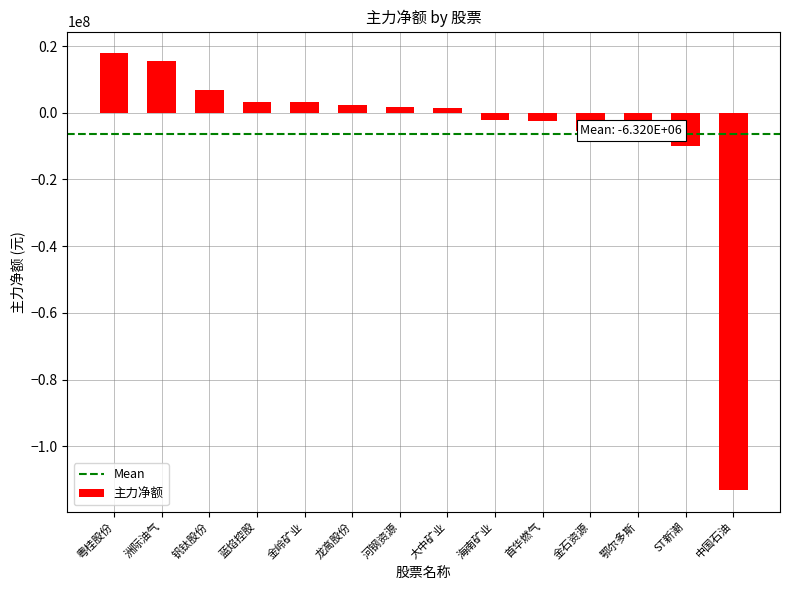

How many bars are there in total?

14